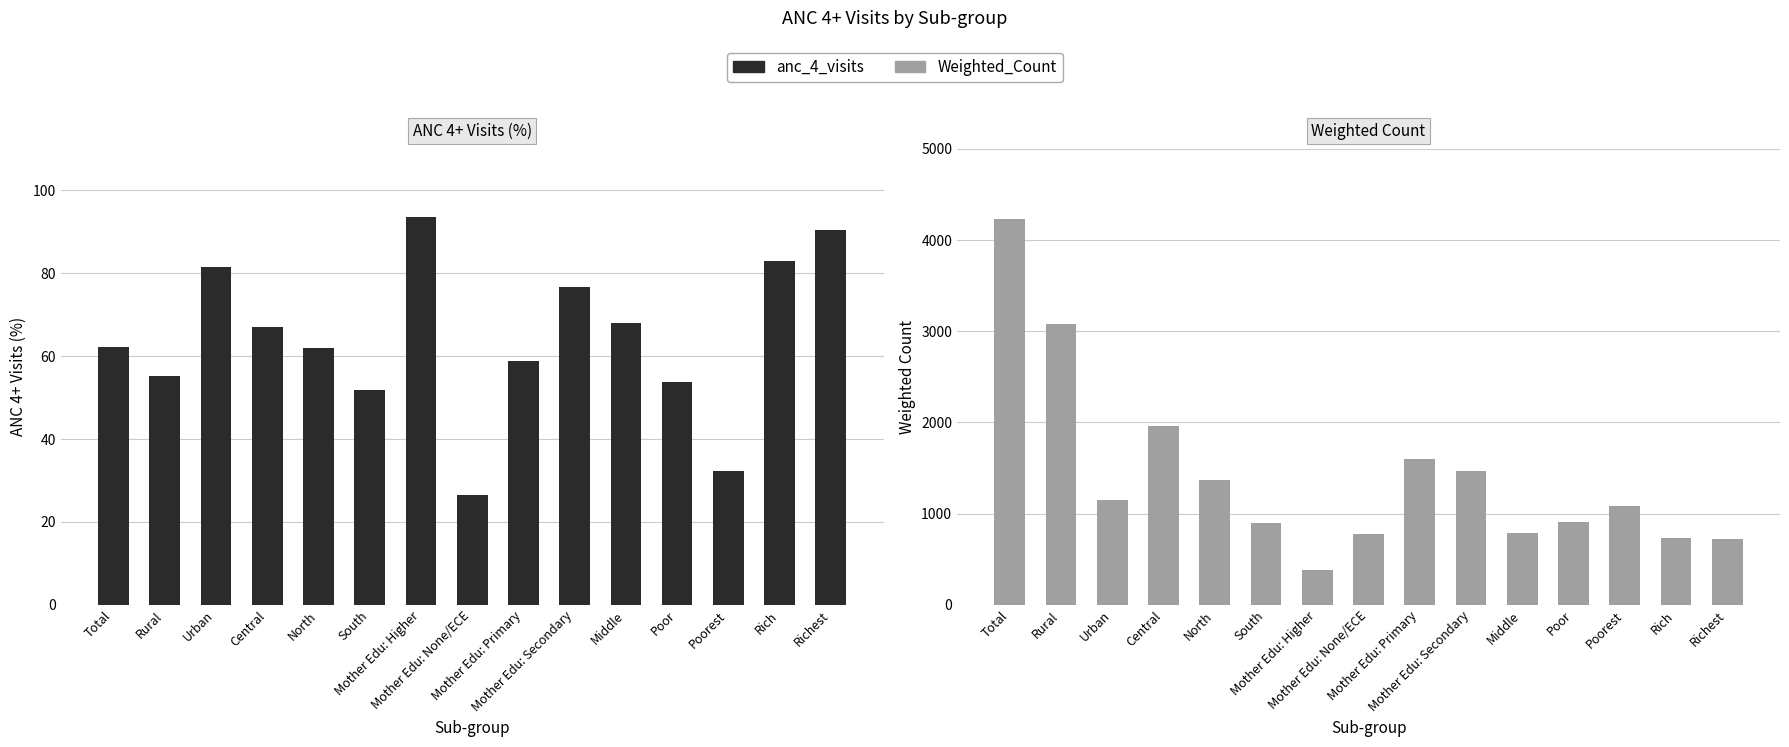

The anc_4_visits series shows 76.4 at Poor. True or false?

False